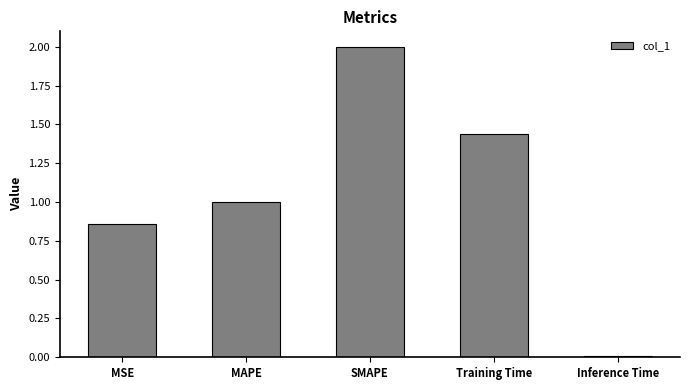

What is the maximum value shown in the chart?

2.0